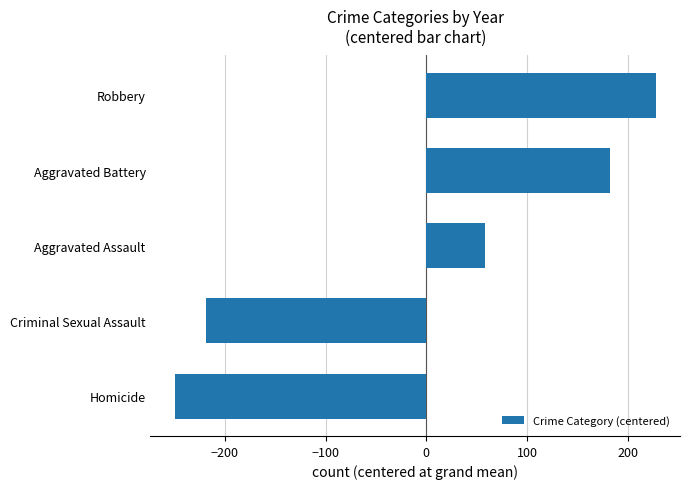

What is the ratio of the value at Aggravated Assault to the value at Aggravated Battery?

0.3